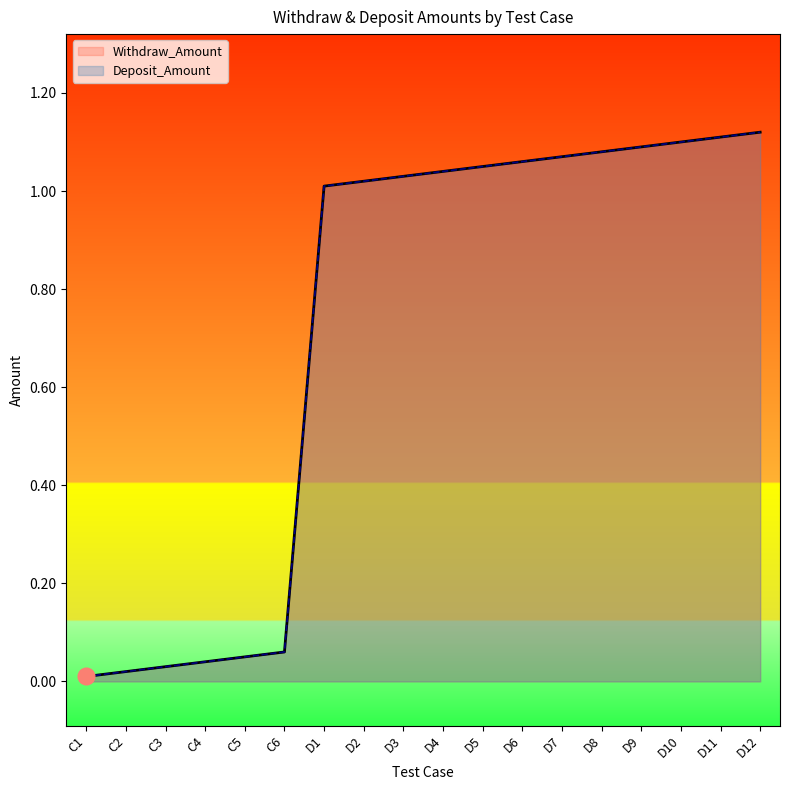

True or false: Deposit_Amount and Withdraw_Amount cross at least once.

False